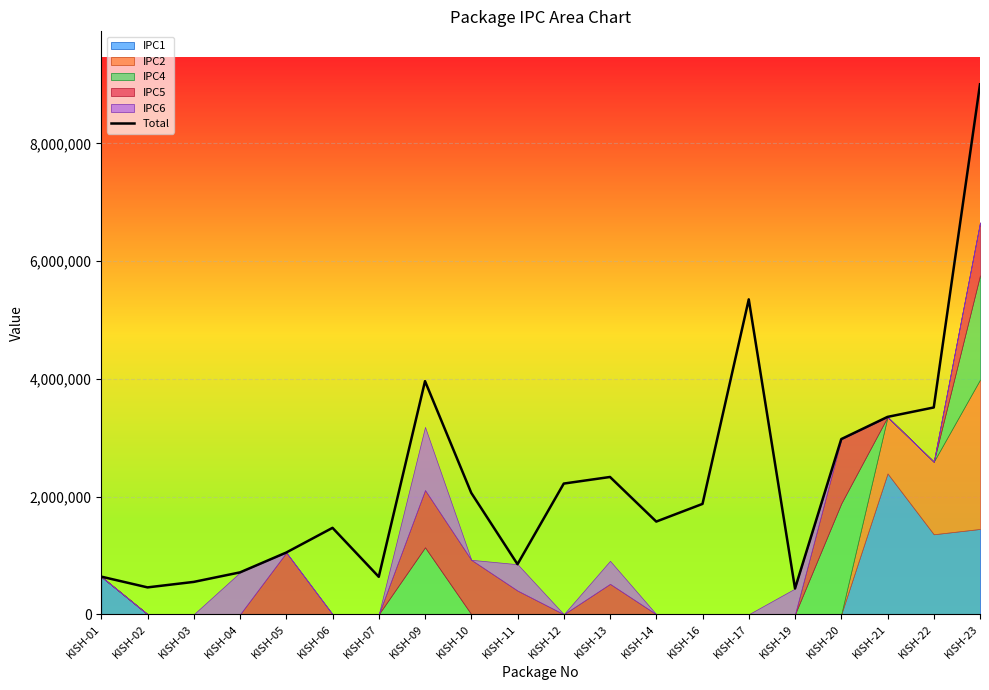

Where is the data nearest to the value 4720838?

KISH-17